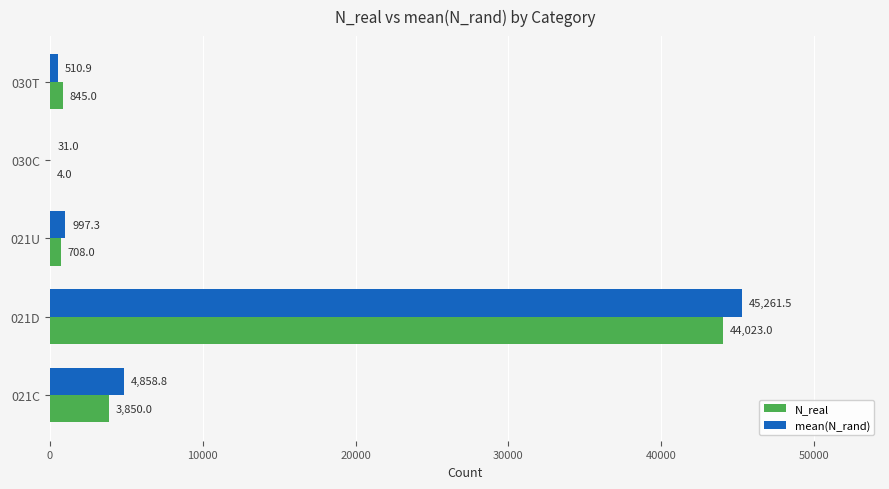

Which series has the widest spread of values?

mean(N_rand)